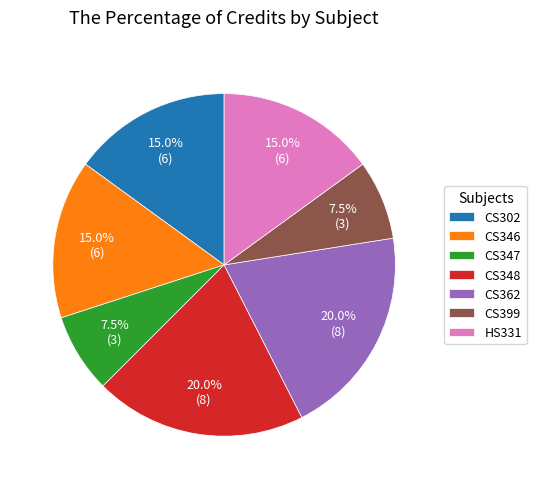

What is the ratio of the value at CS302 to the value at CS346?

1.0